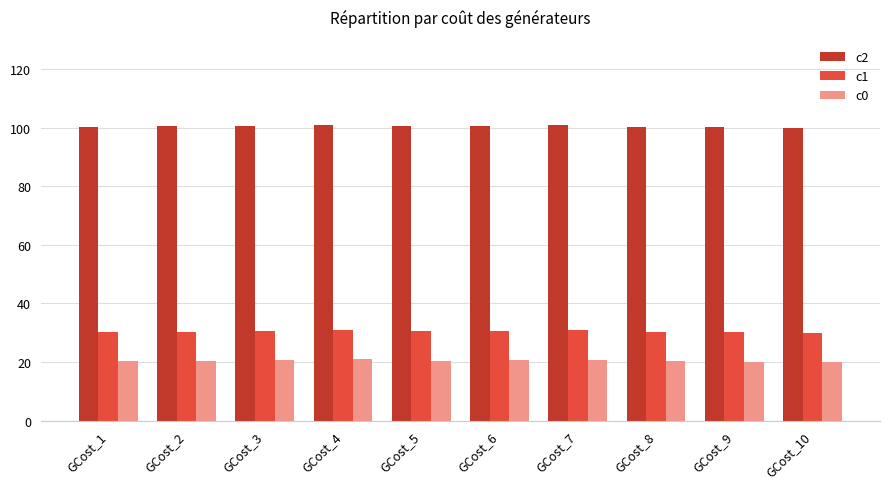

What is the value of the c2 bar at the 6th from the left?

100.7